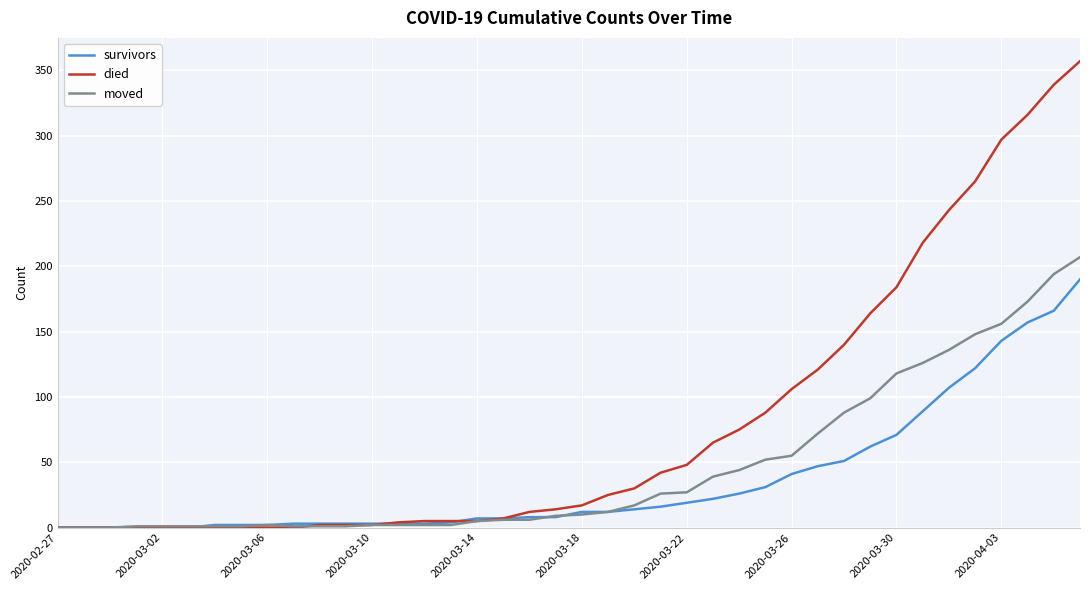

Which series has the largest total across all categories?

died